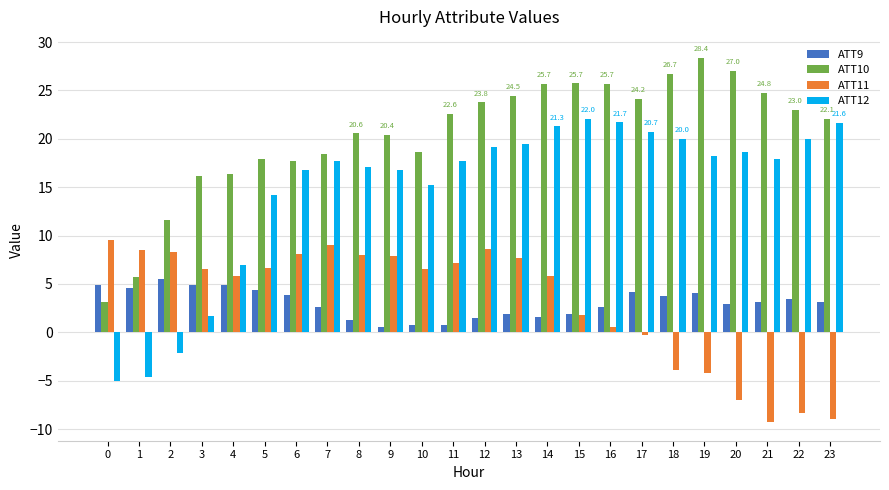

What is the sum of all ATT11 values?

74.4